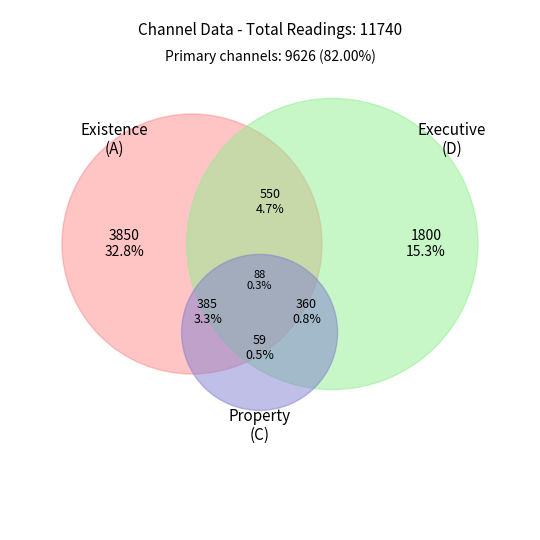

Is it true that A0 is 13% of the pie?

False